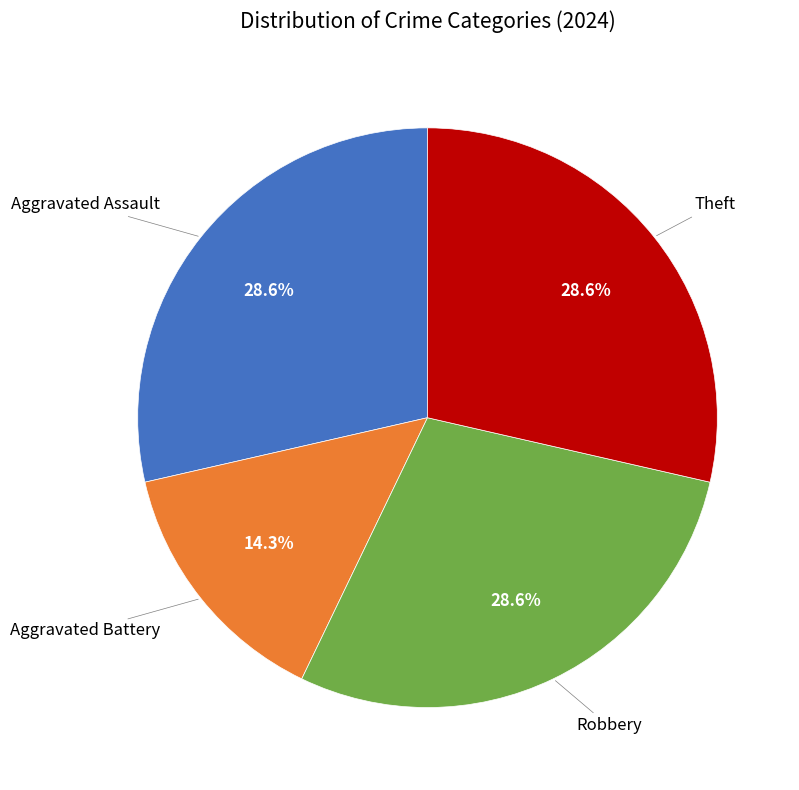

To the nearest percent, what is the average slice percentage?

25%